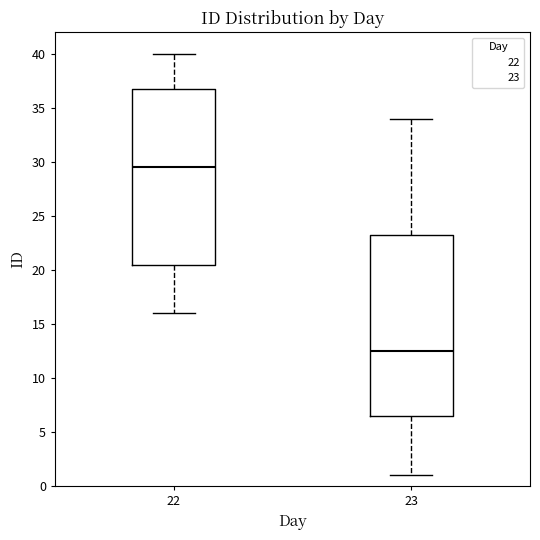

Reading left to right, read every box against the y-axis: the position of its median line, the range the box covers, and the ends of its whiskers. The values are not printed on the chart, so give them approximately, as read against the axis.

22: median 29.5, box 20.5 to 37.0, whiskers 16.0 to 40.0
23: median 12.5, box 6.5 to 23.5, whiskers 1.0 to 34.0